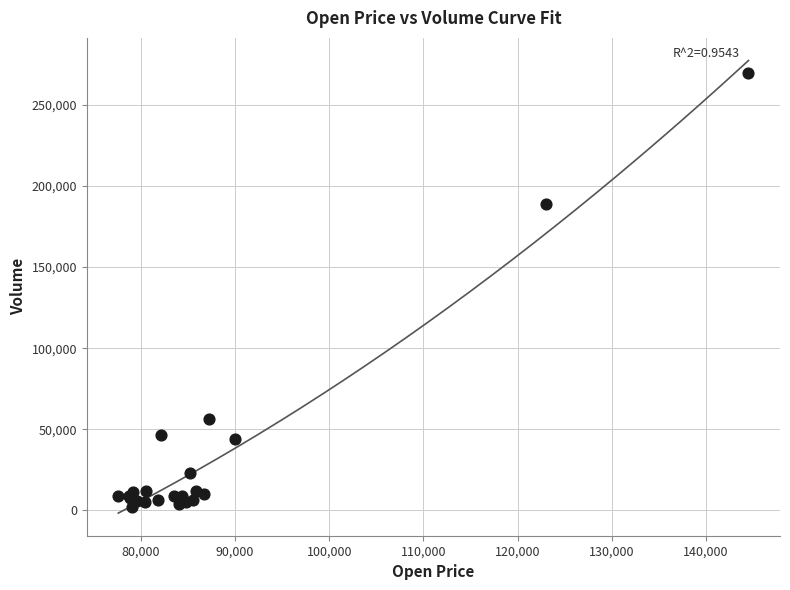

What Y value in the scatter plot is closest to 135740?

188992